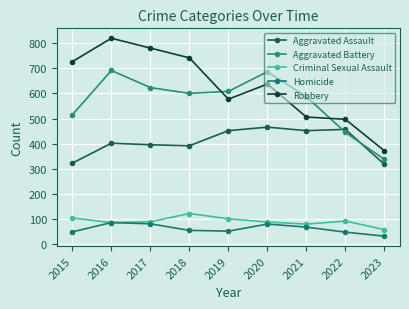

The Robbery series shows 1065 at 2020. True or false?

False